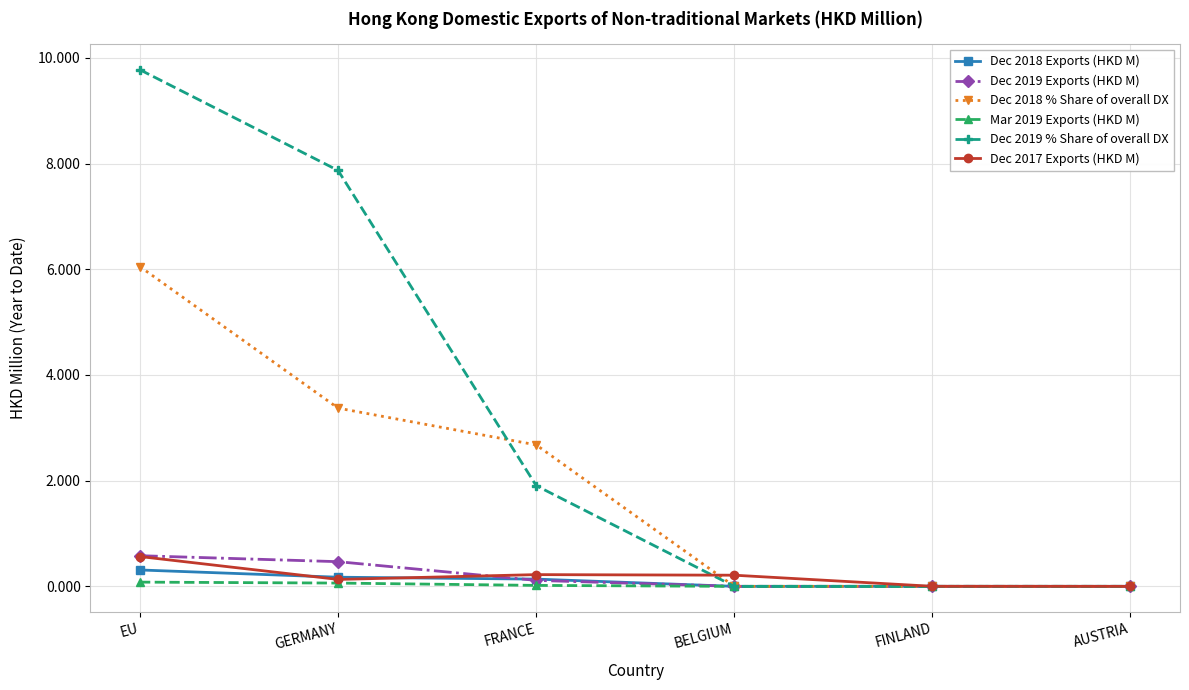

How many categories are shown in the chart?

6